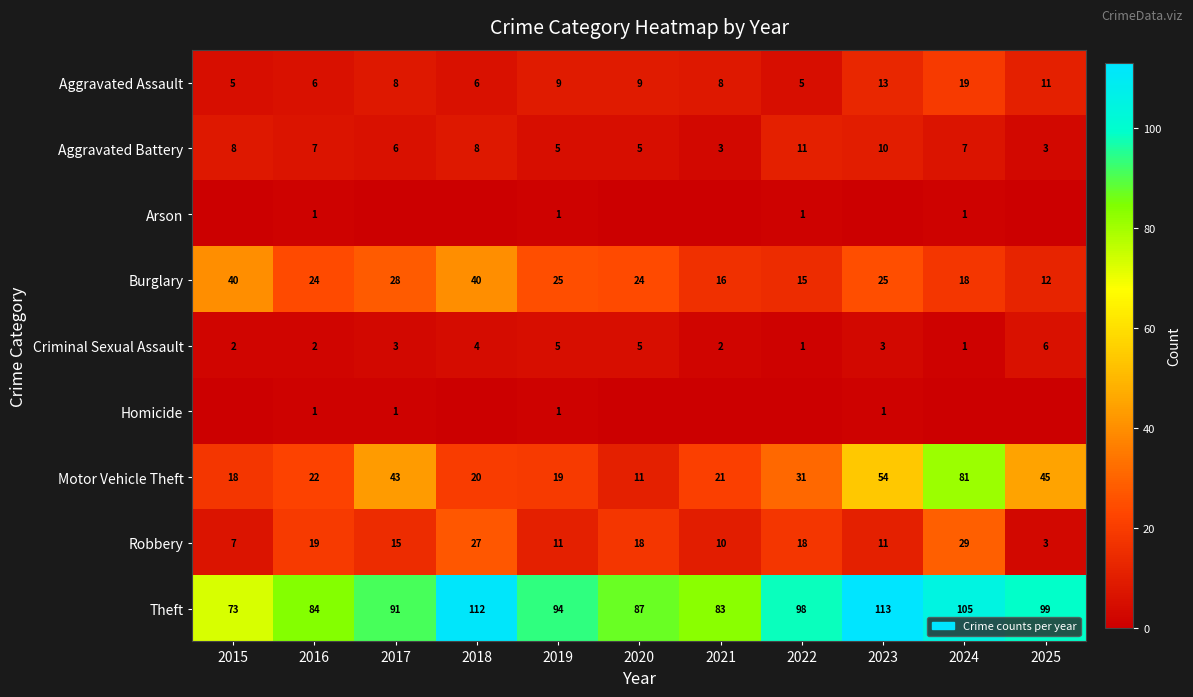

What is the sum of all Criminal Sexual Assault values?

34